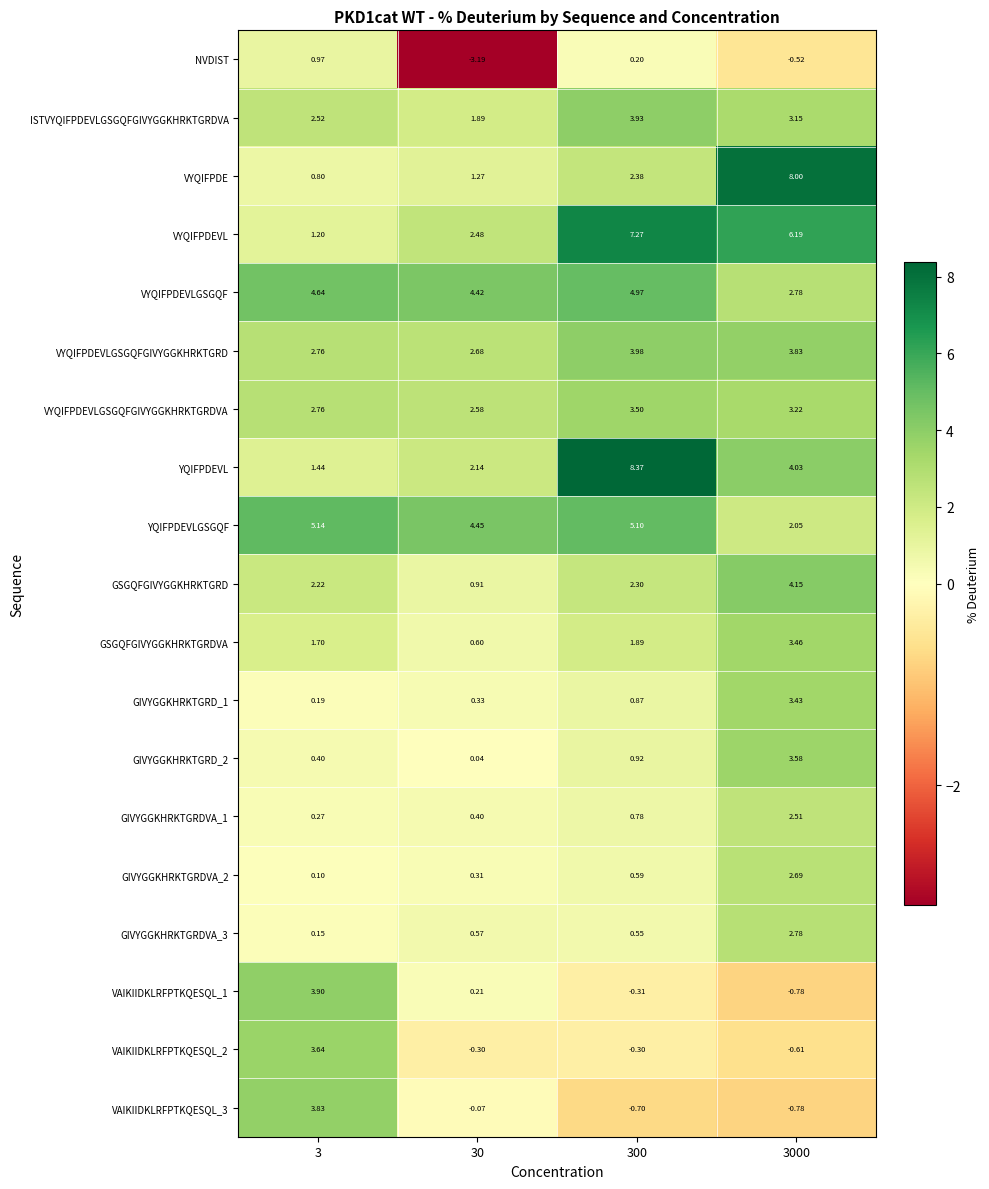

Which series has the largest total across all categories?

VYQIFPDEVL